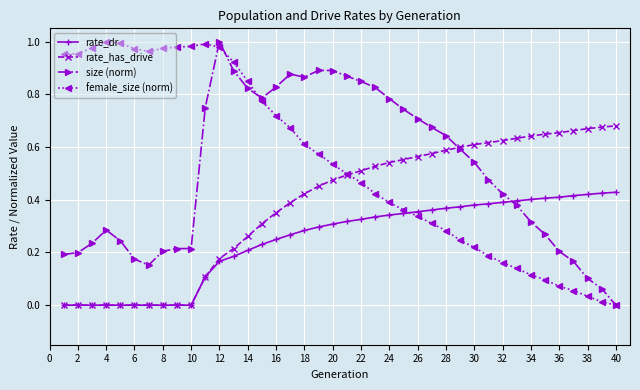

How many times do size (norm) and rate_dr cross each other?

1